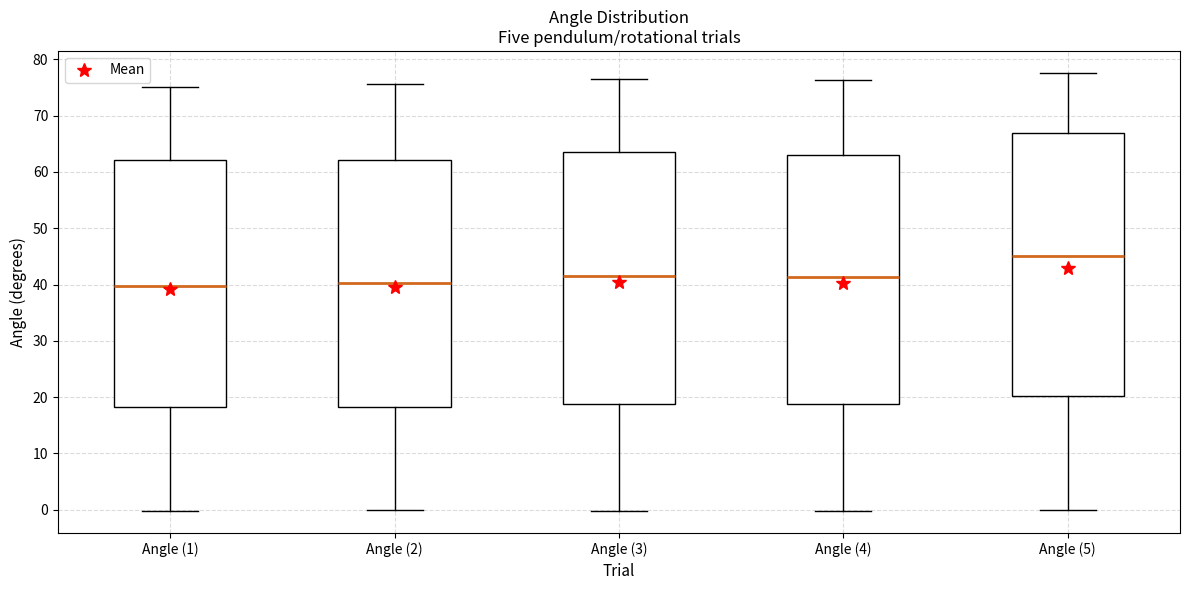

Comparing the boxes themselves (not the whiskers), which one is the tallest?

Angle (5)